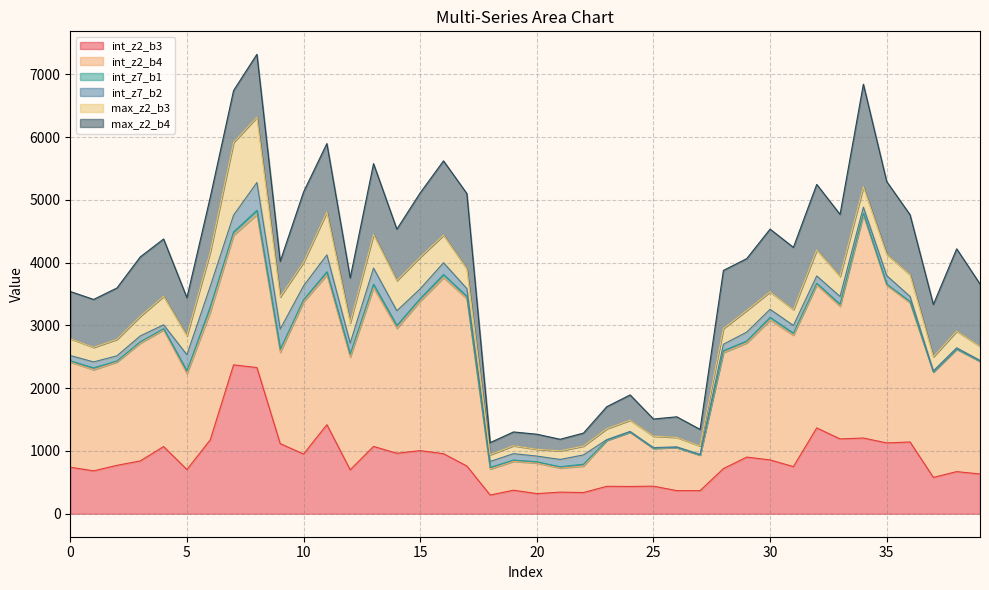

Is it true that int_z2_b4 equals 748.3 at 5?

False